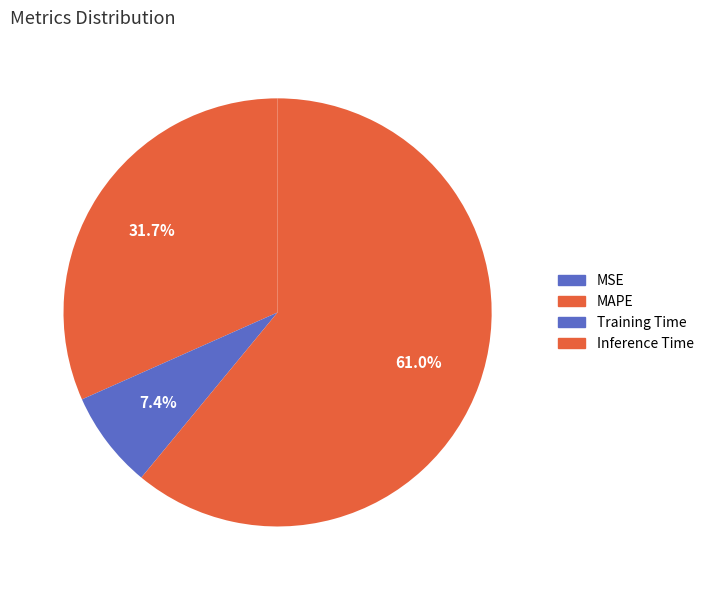

Which category accounts for the majority?

Inference Time